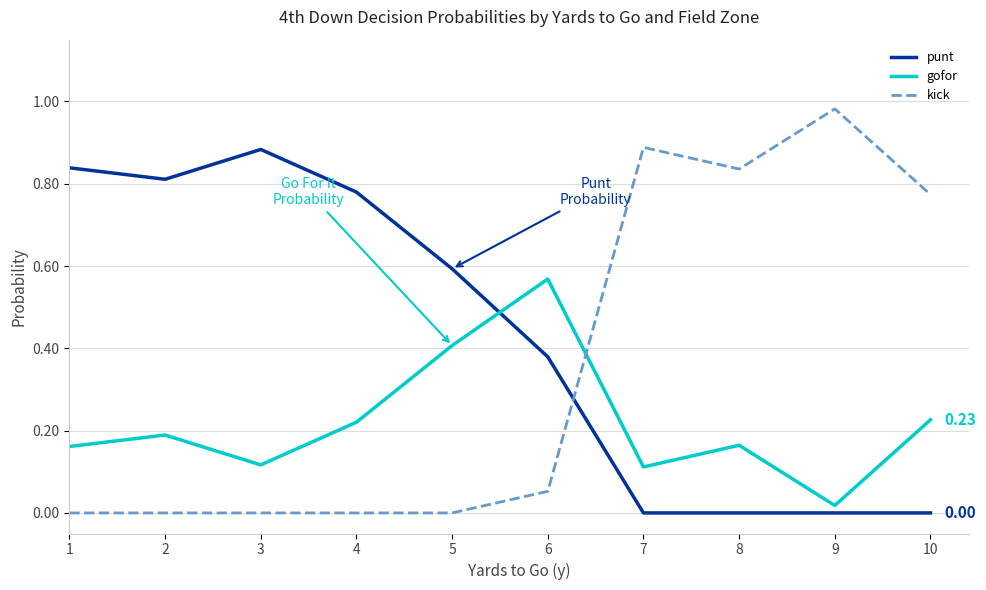

What is the sum of the gofor values at 3 and 1?

0.3